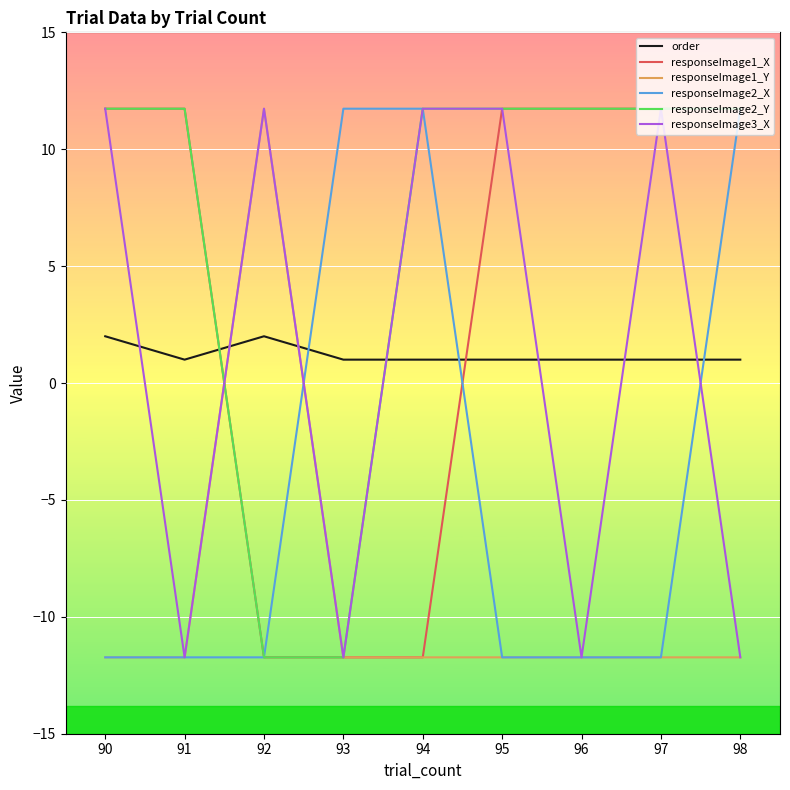

What value does the responseImage2_X series have at 90?

-11.7